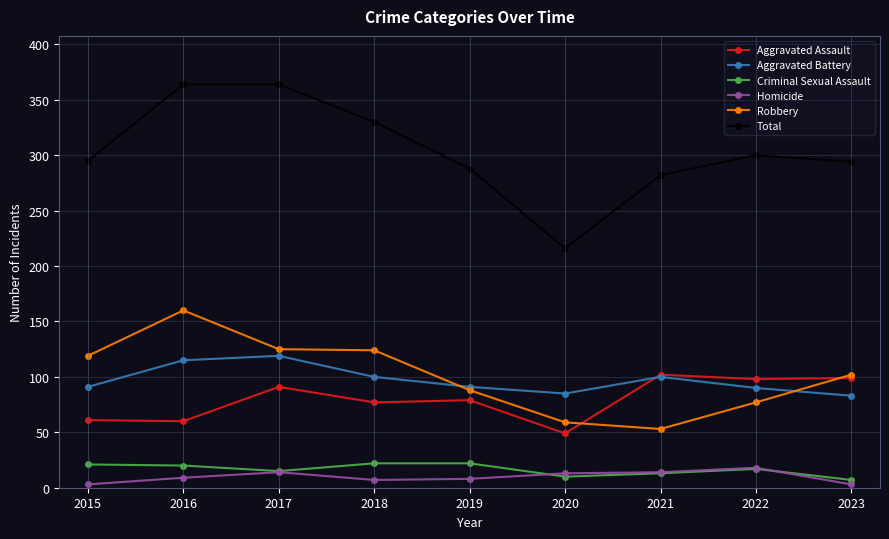

What is the difference between the highest and lowest values at 2021?

269